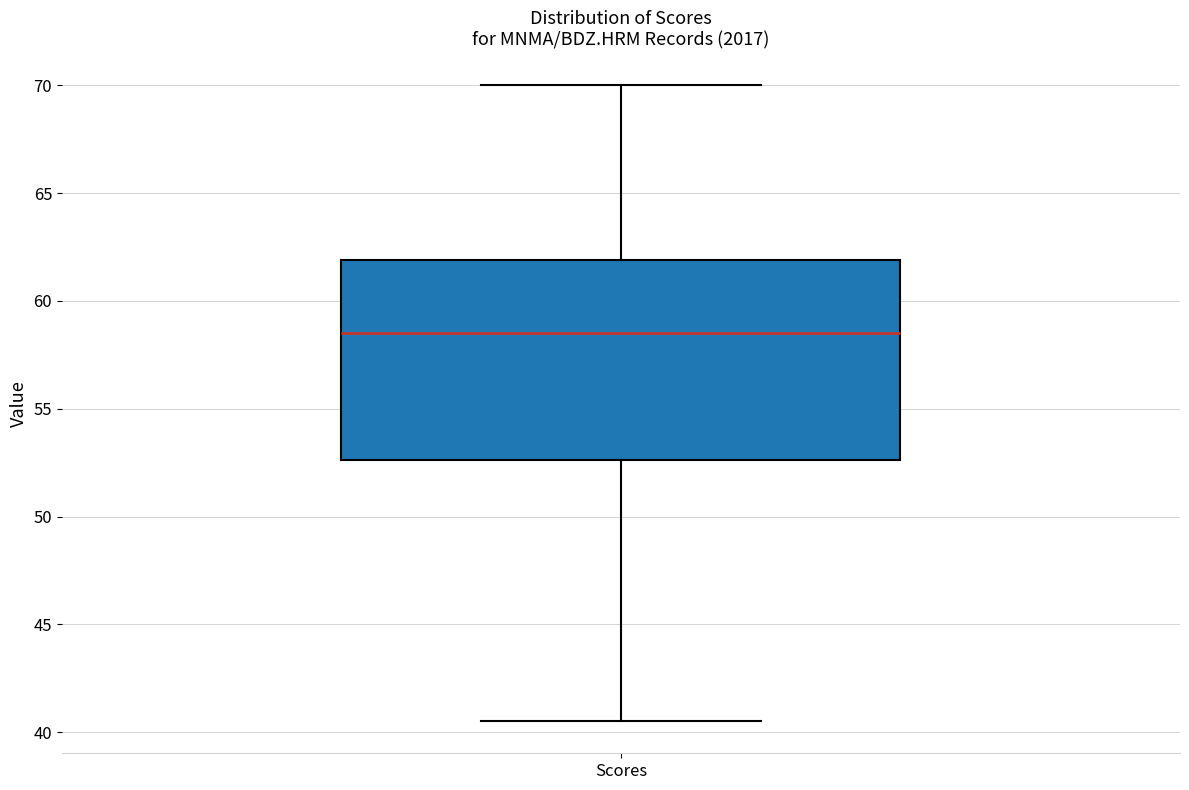

Where is the upper edge of the box for Scores on the y-axis? The values are not printed on the chart, so give them approximately, as read against the axis.

62.0